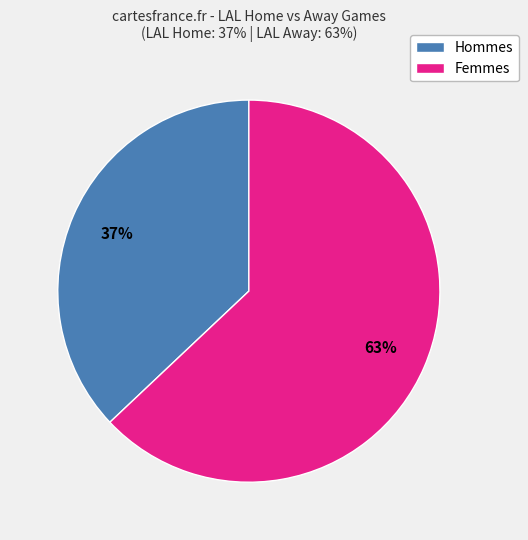

To the nearest percent, what is the difference between the largest and smallest slice percentages?

26%